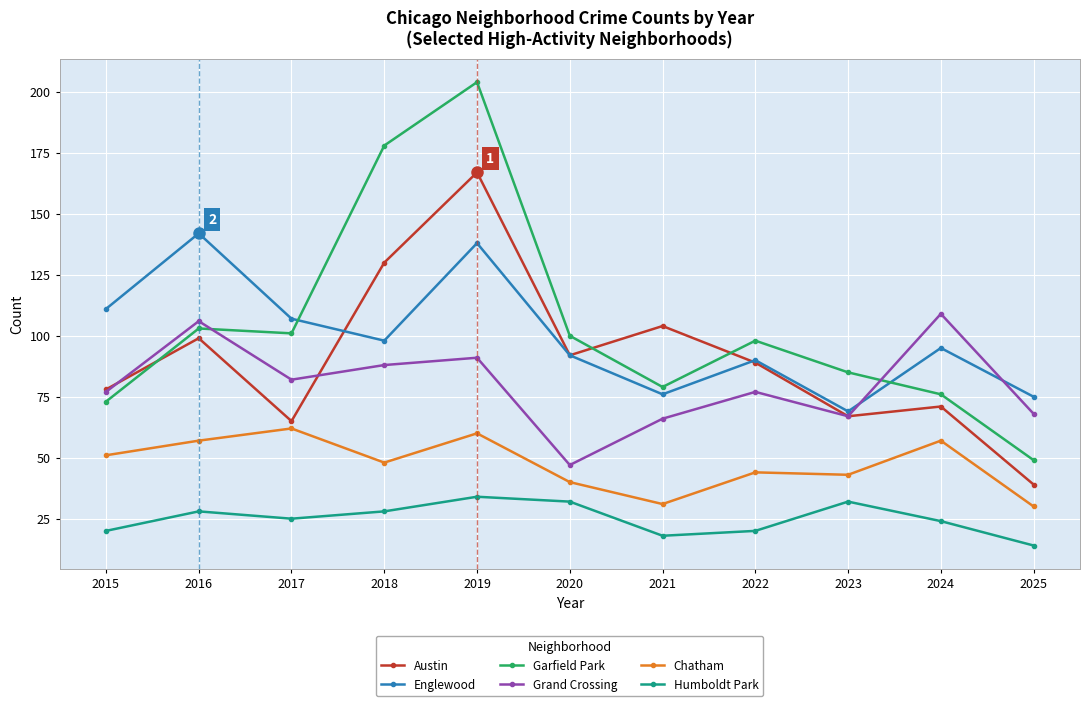

Is the value of Garfield Park at 2017 greater than the value of Humboldt Park at 2018?

Yes